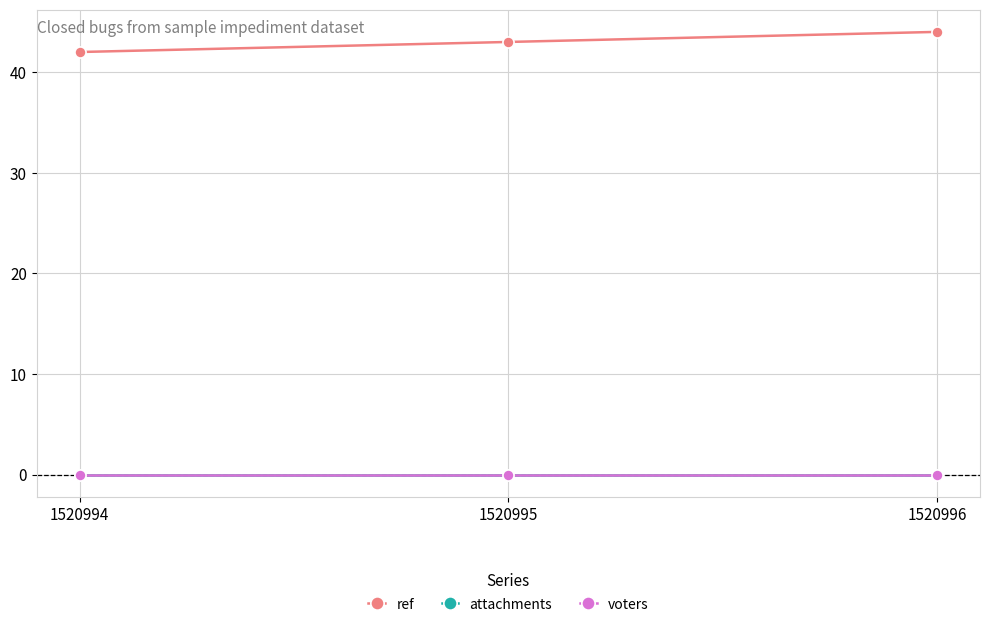

Does the chart have visible grid lines?

Yes